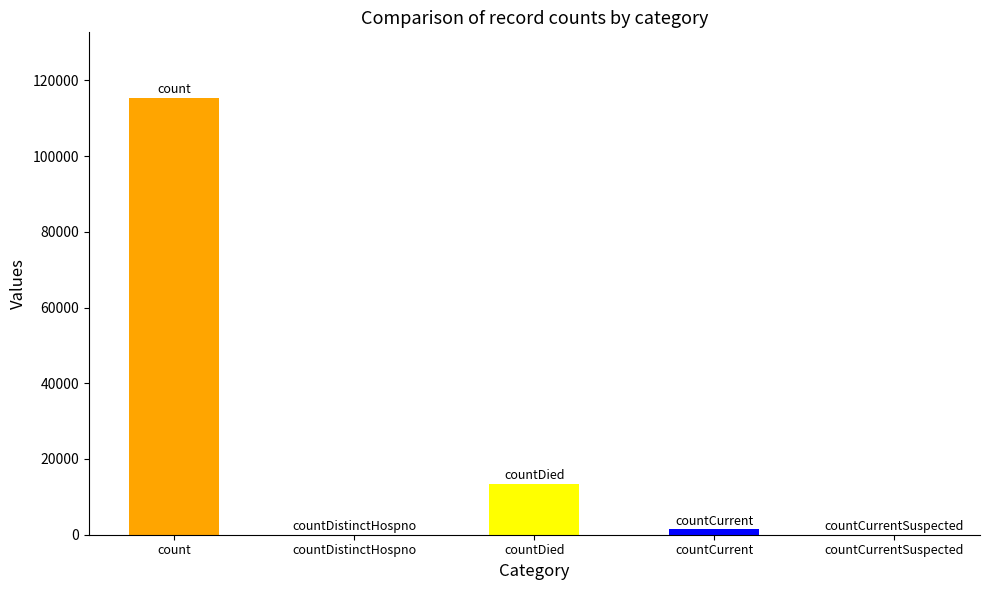

Reading left to right, what are all the values shown in this chart?

115379	0	13343	1383	0